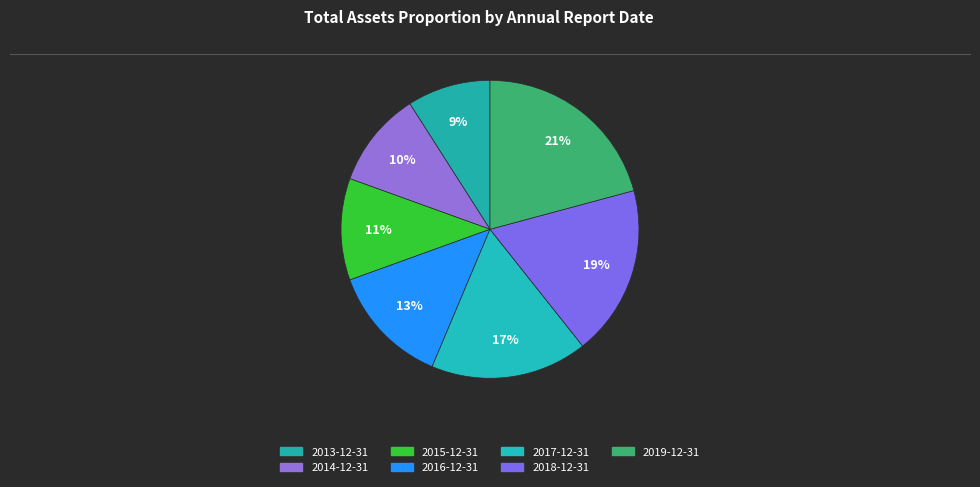

True or false: 2018-12-31 accounts for 19% of the total.

True